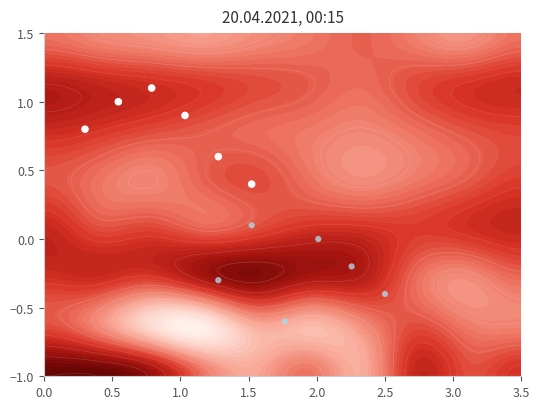

At how many categories does at least one series exceed 0?

6